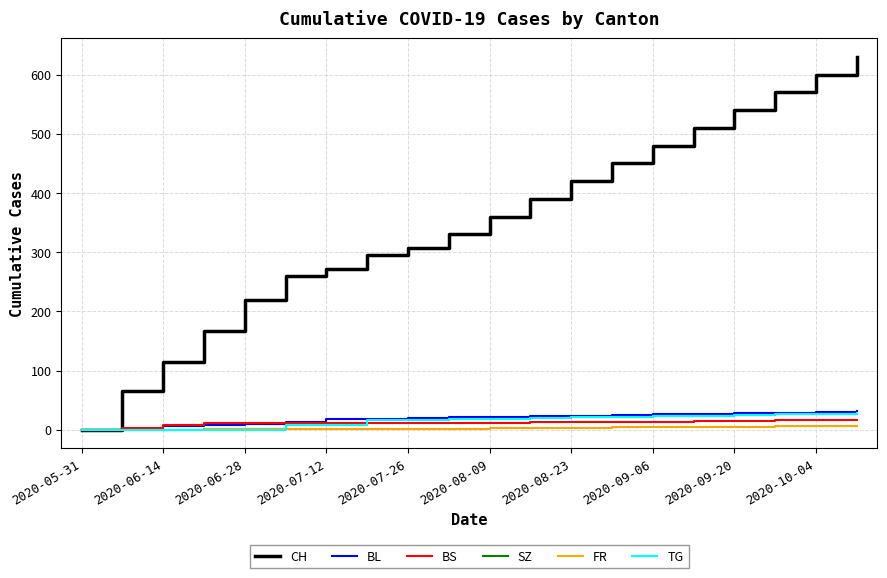

What is the maximum value shown in the chart?

630